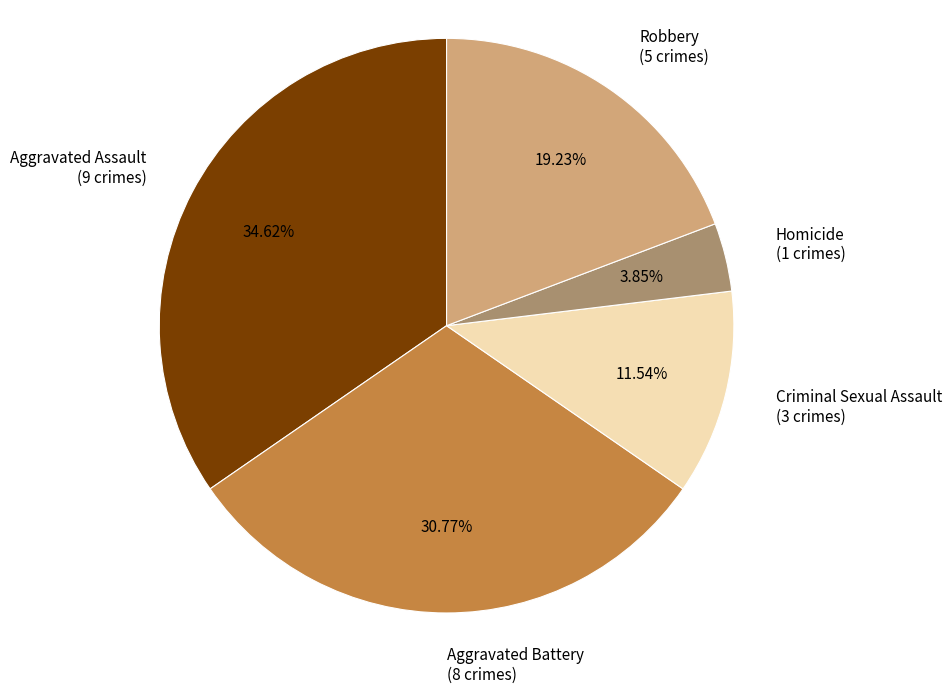

The Homicide slice represents 13% of the pie. True or false?

False